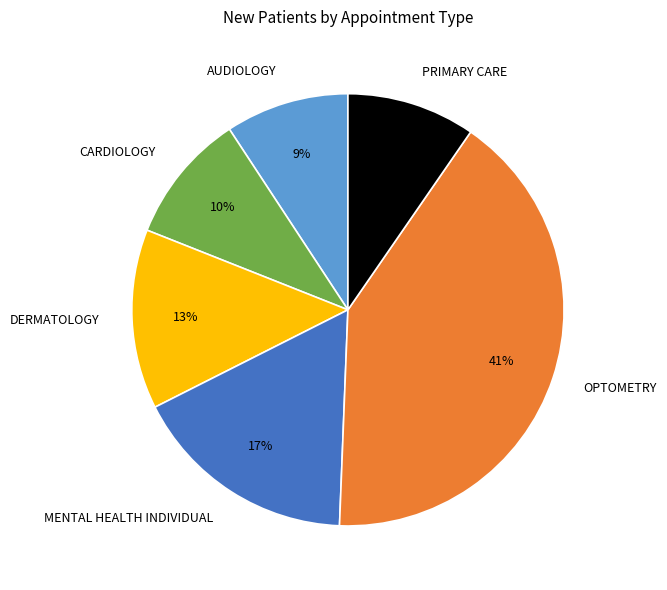

To the nearest percent, what is the difference between the largest and smallest slice percentages?

32%